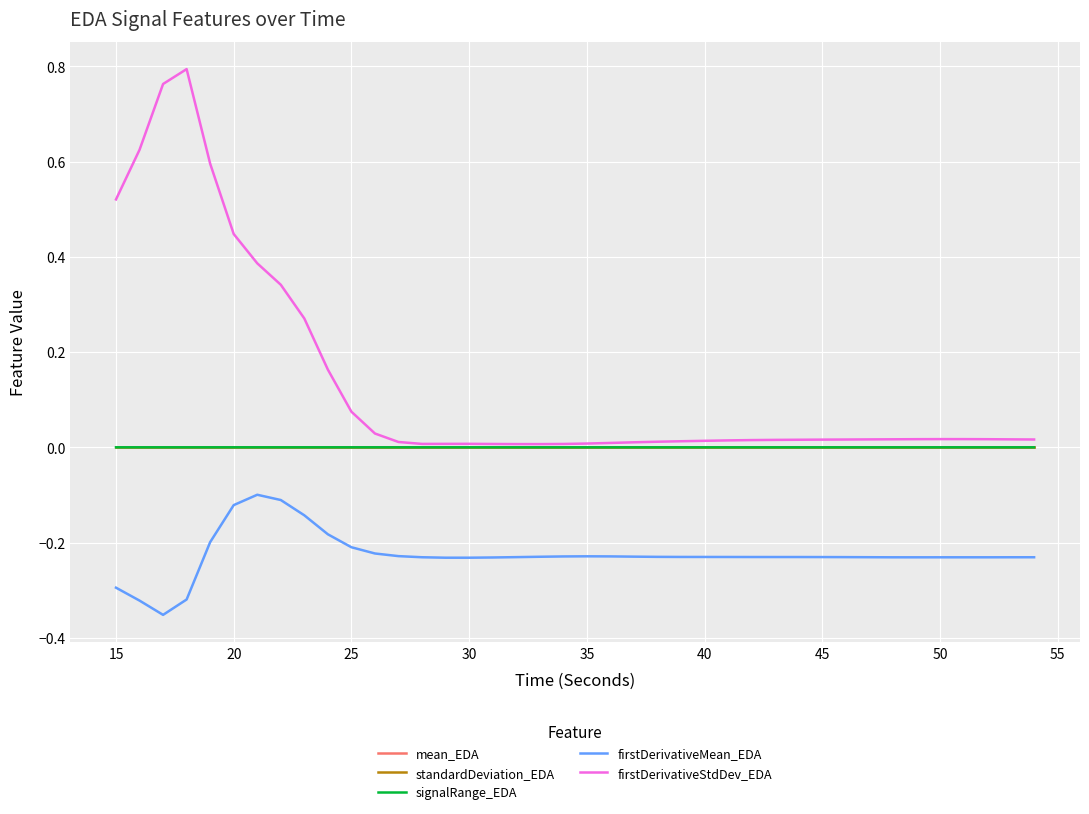

What are all the series names shown in the legend?

mean_EDA, standardDeviation_EDA, signalRange_EDA, firstDerivativeMean_EDA, firstDerivativeStdDev_EDA